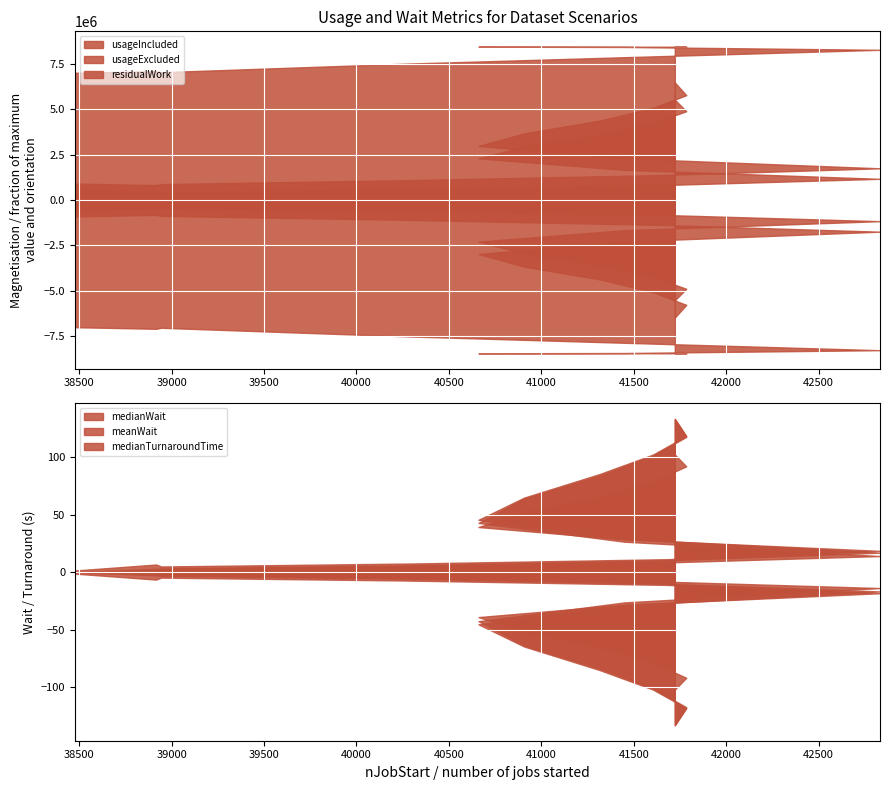

Is it true that usageIncluded equals 13438642.9 at Cirrus (M) + 20% ARCHER2 (R)?

False